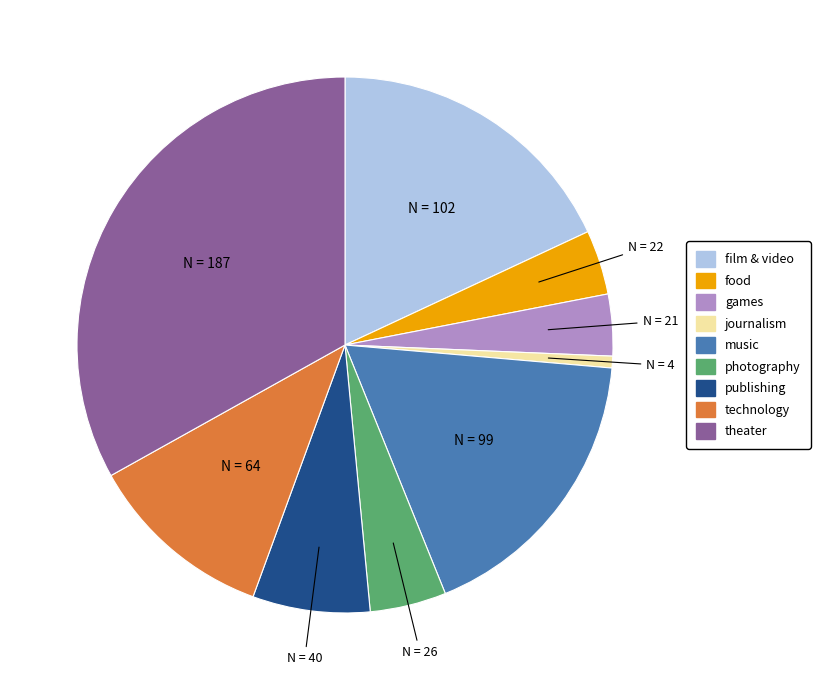

Does journalism represent more than half of the total?

No